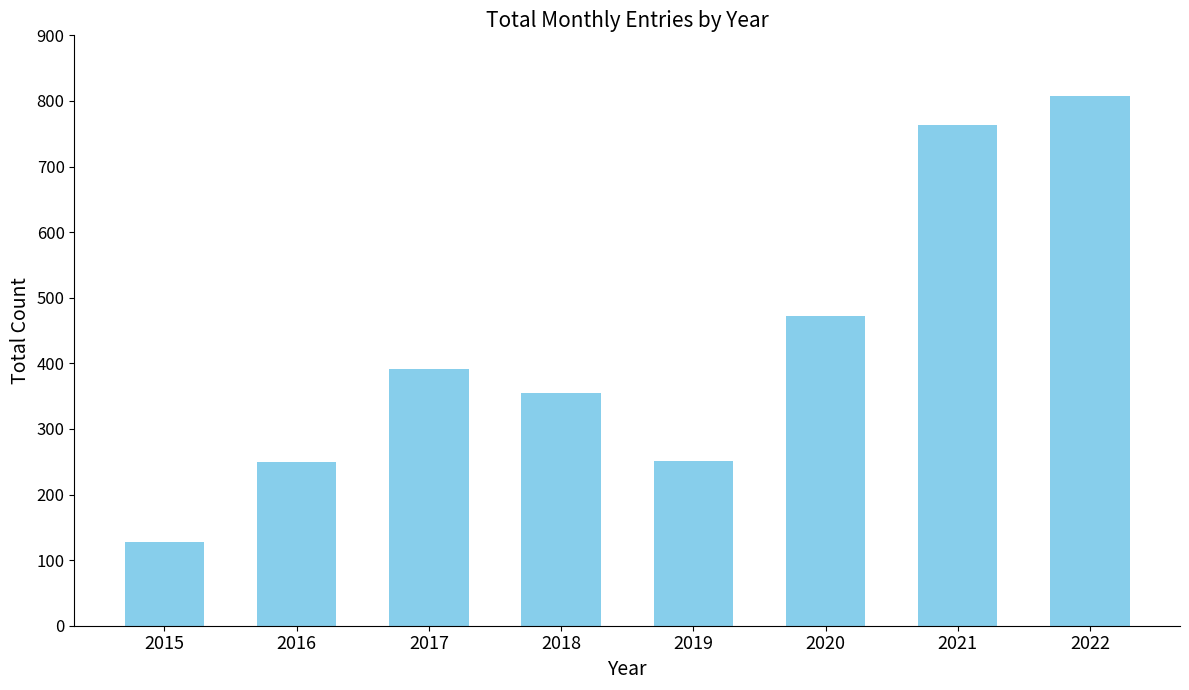

The chart shows a value of 128 at 2015. True or false?

True